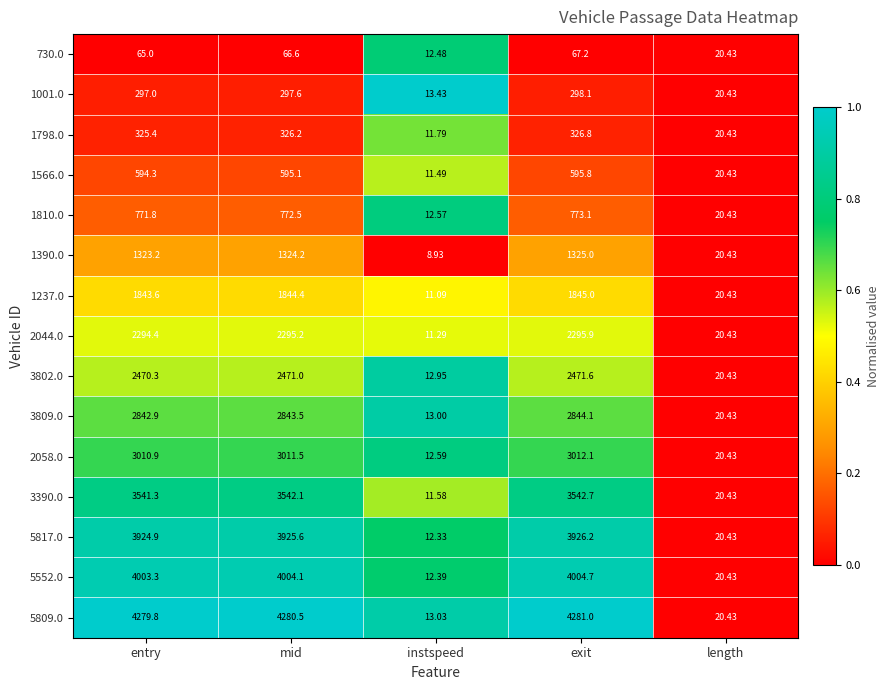

At which label is 730.0 closest to 39?

length